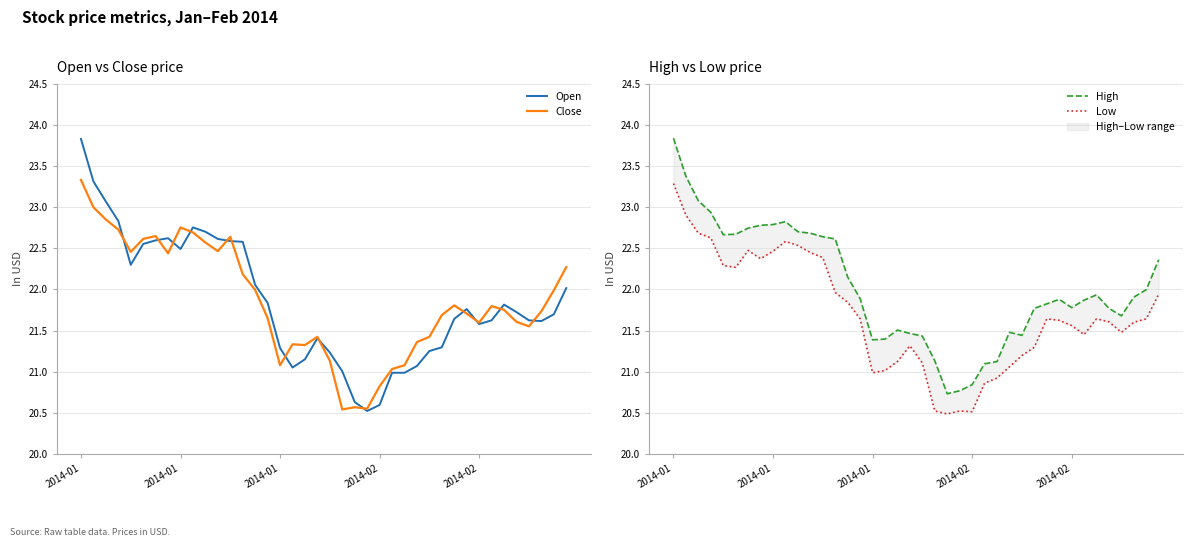

True or false: Low has a value of 22.6 at 9.

True